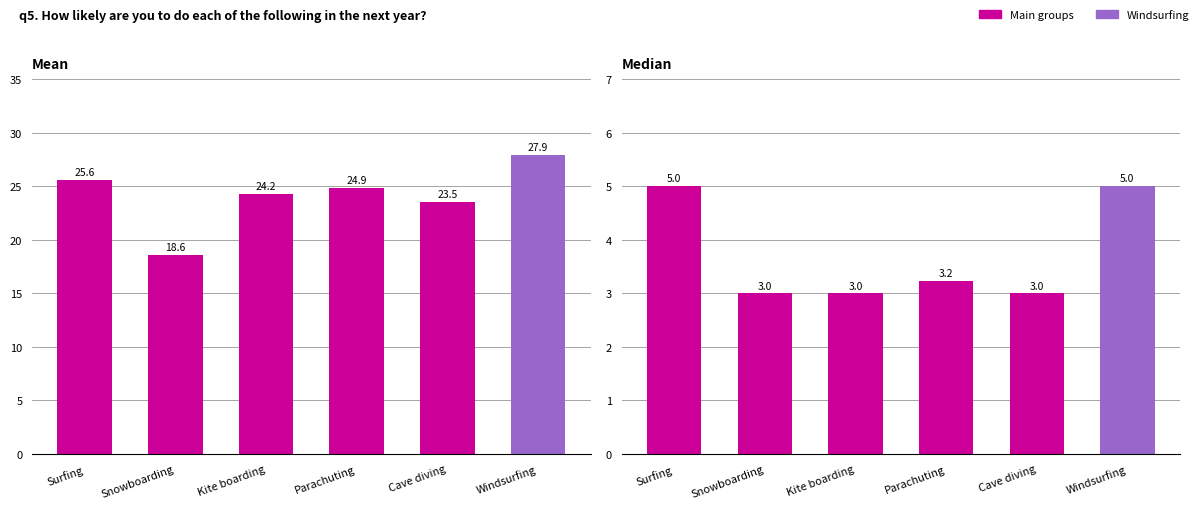

Count the number of categories in the chart.

6